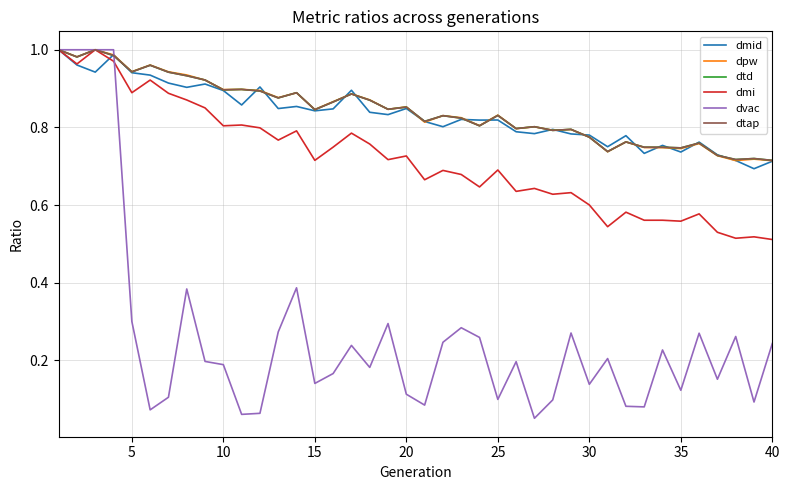

Which series has the largest total across all categories?

dpw